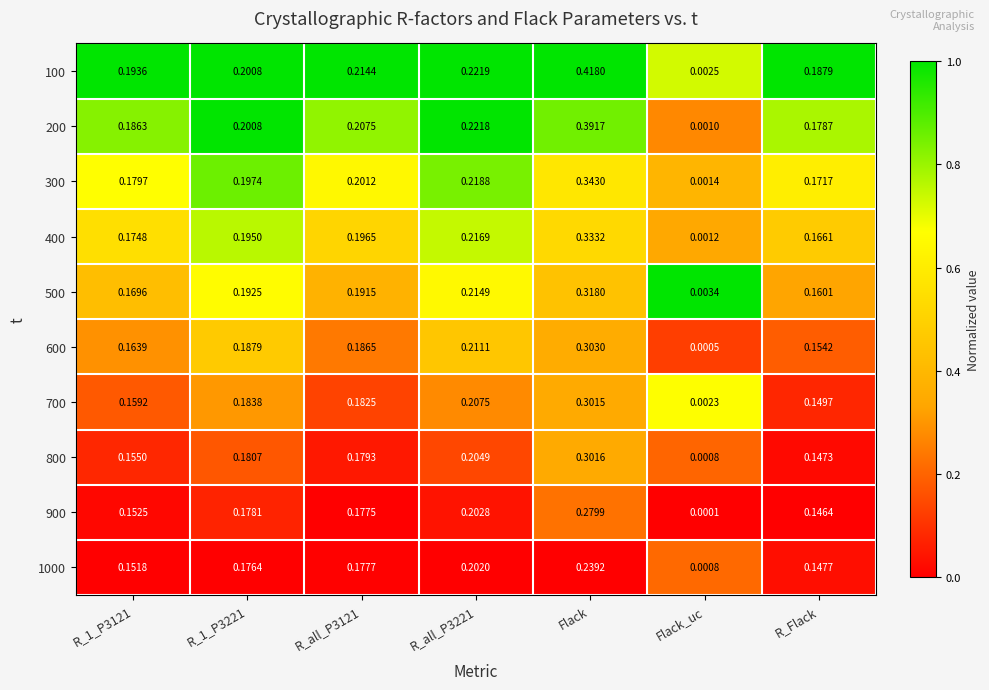

Which label corresponds to the smallest value in the chart?

Flack_uc